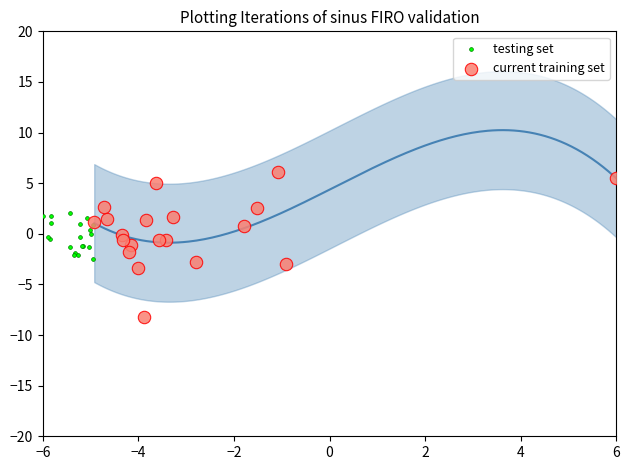

What are all the series names shown in the legend?

testing set, current training set